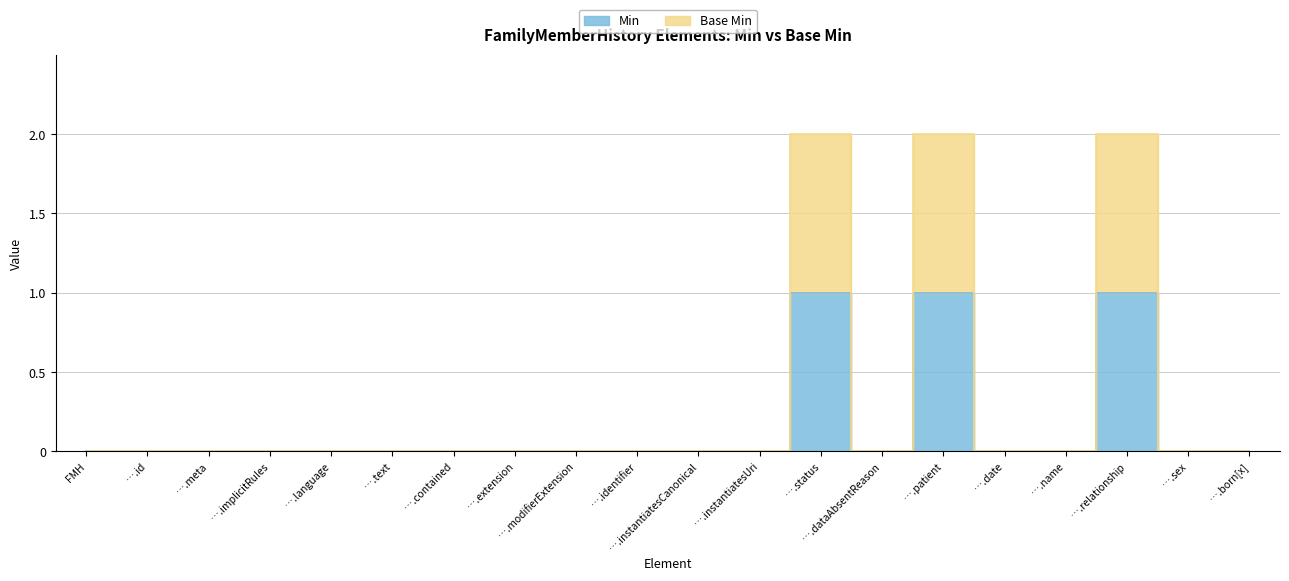

Which series has the largest total across all categories?

Base Min